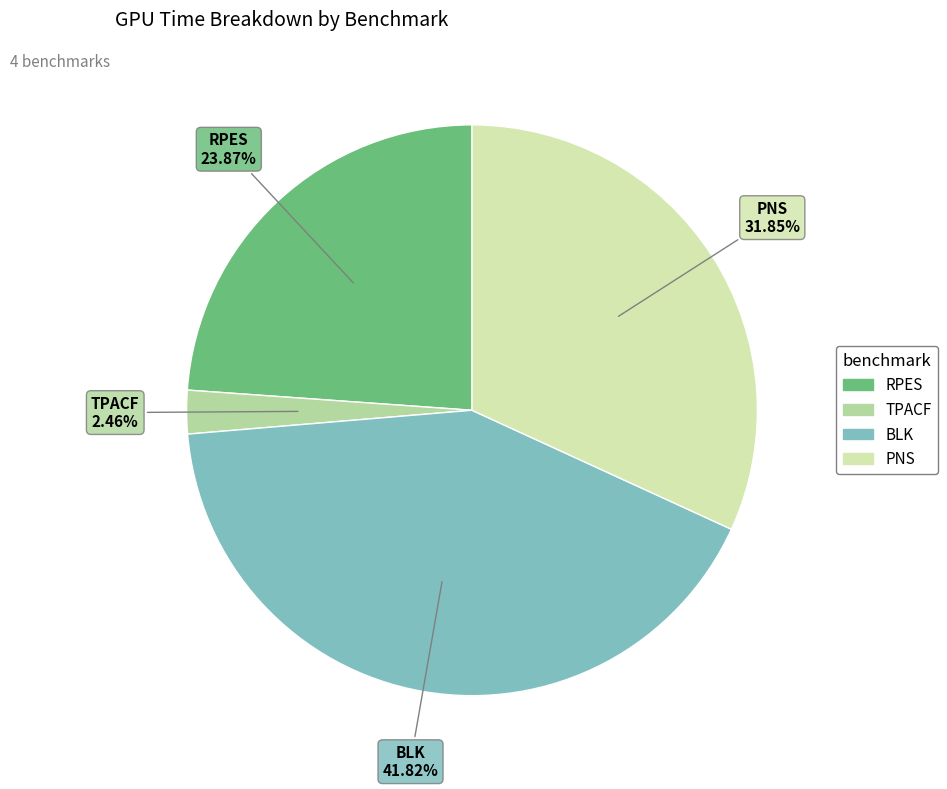

How much of the chart is everything except PNS?

68.2%